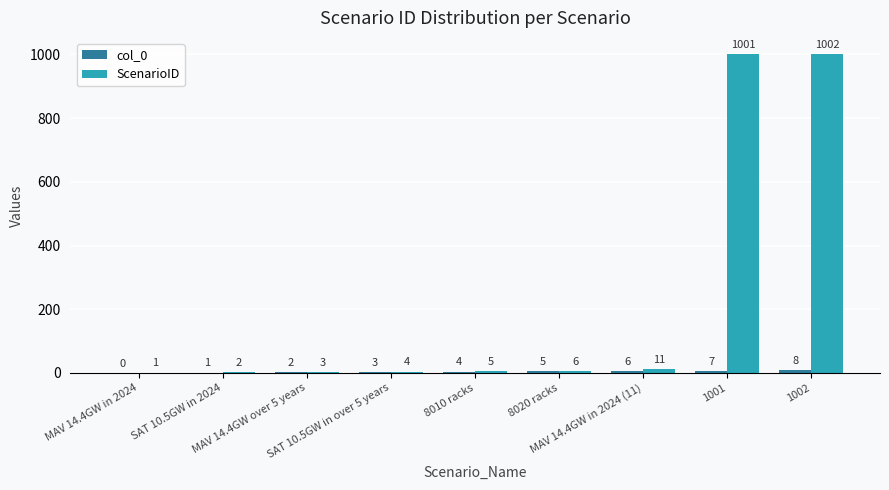

True or false: ScenarioID has a value of 1001 at 1001.

True